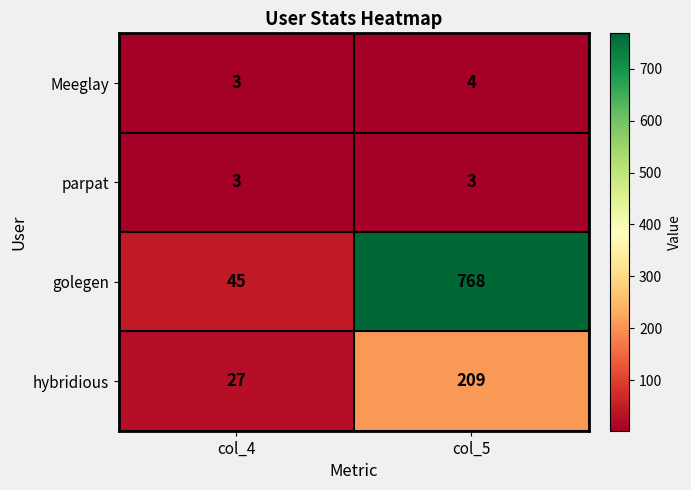

At which label is golegen closest to 406?

col_4